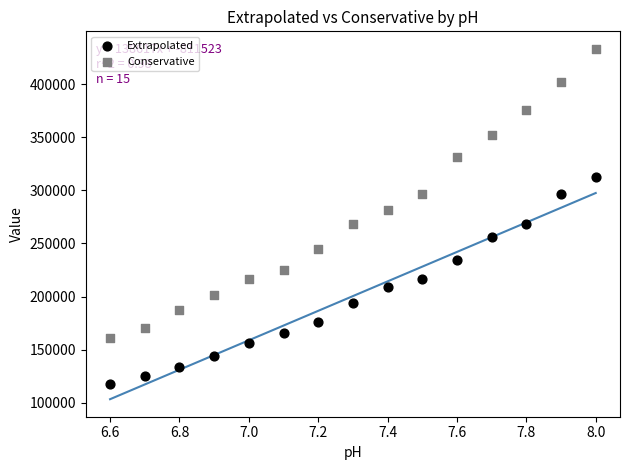

Which series reaches the minimum Y coordinate?

Extrapolated